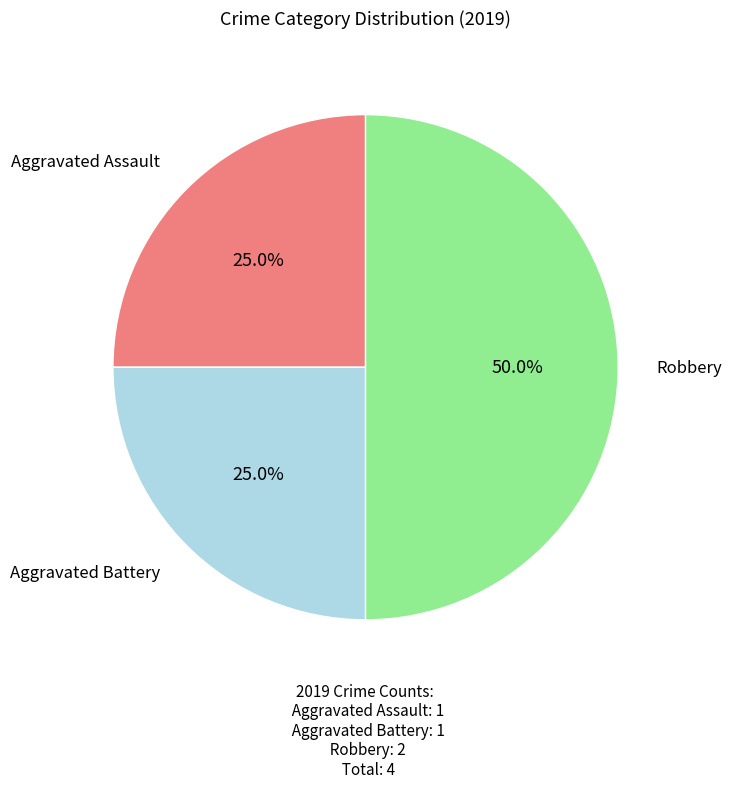

To the nearest percent, what is the difference between the largest and smallest slice percentages?

25%